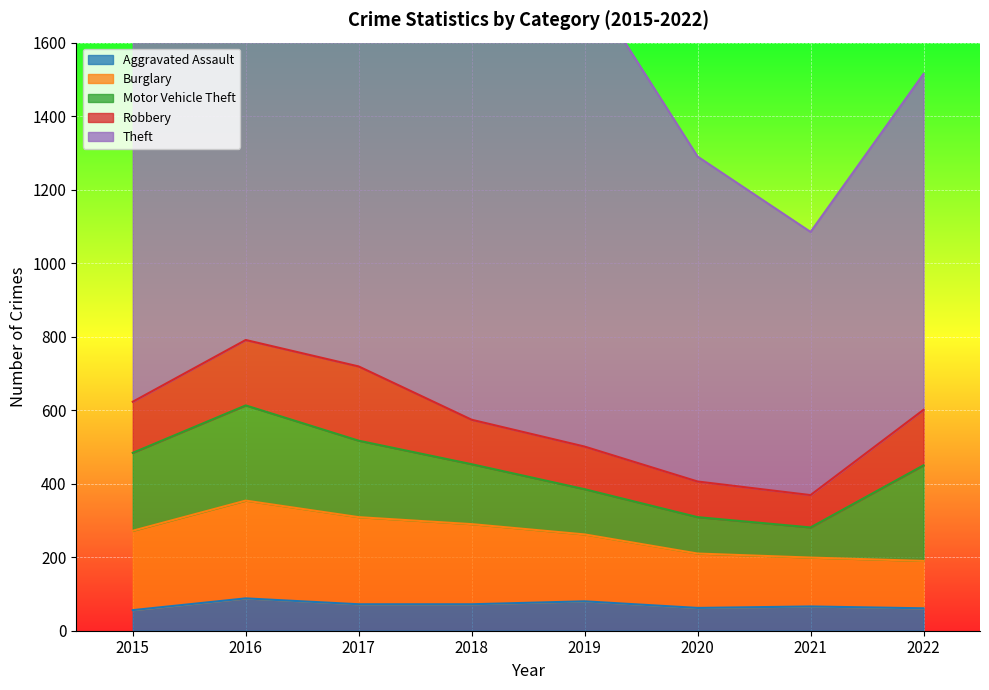

Count the number of categories in the chart.

8